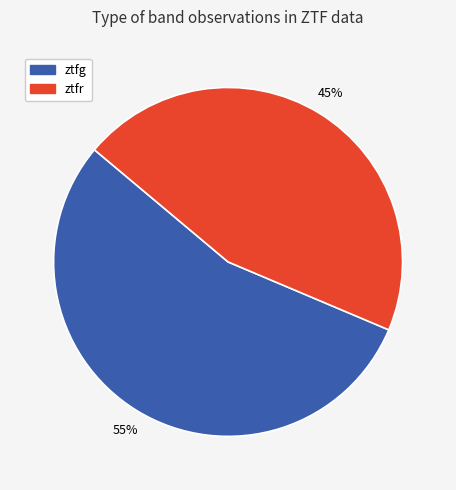

Which slice is the smallest?

ztfr